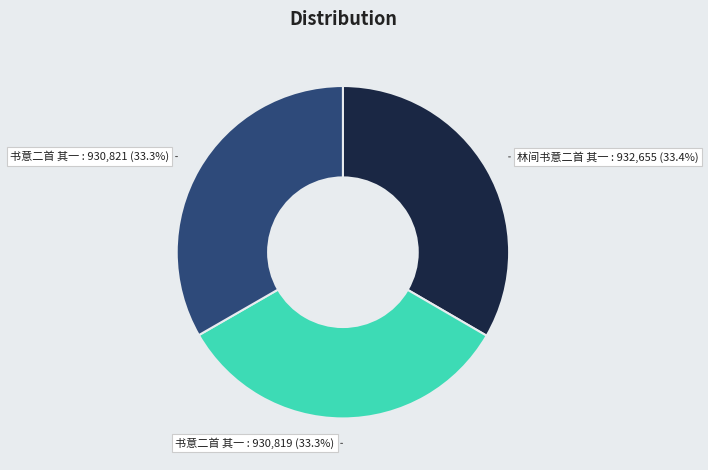

What is the ratio of the value at 林间书意二首 其一 : 932,655 (33.4%) to the value at 书意二首 其一 : 930,821 (33.3%)?

1.0